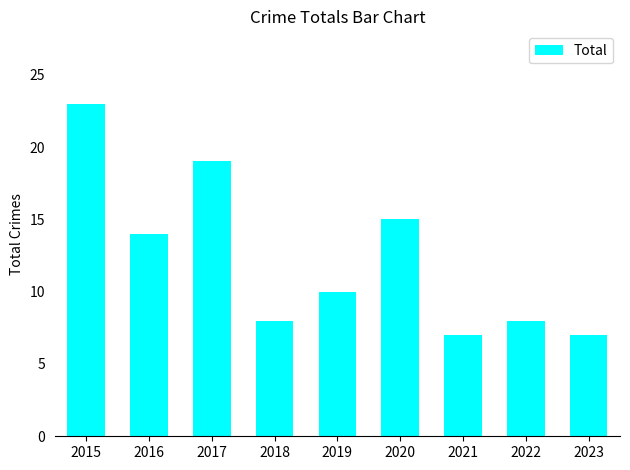

At which label does the data first exceed 10?

2015